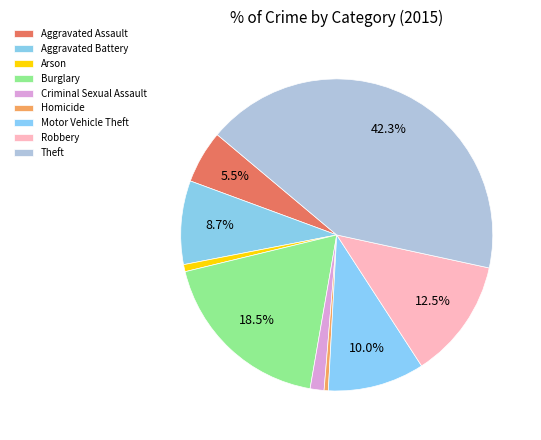

Count the number of slices in the pie.

9